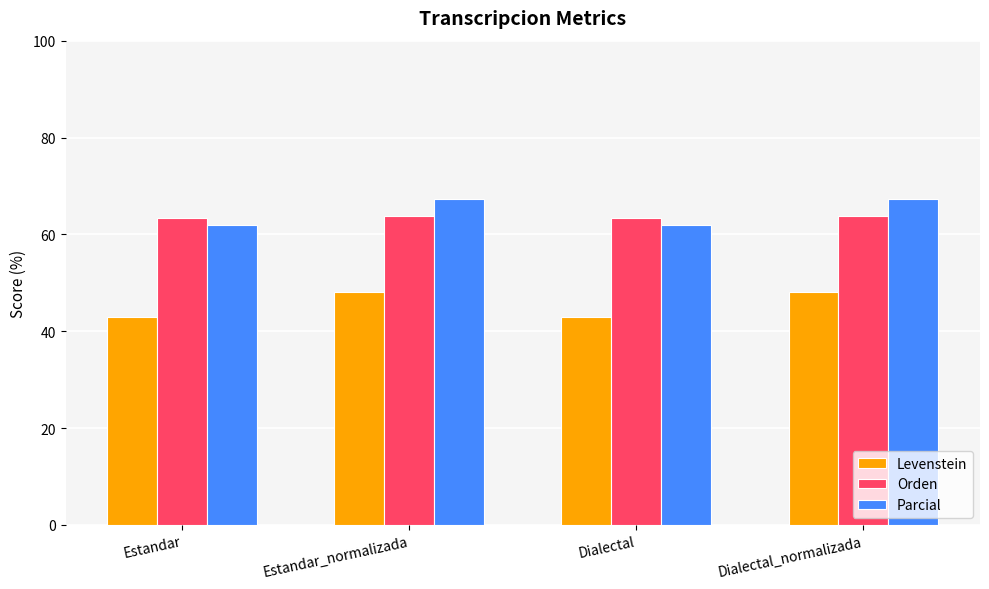

What is the approximate value of Orden at Estandar_normalizada?

63.7